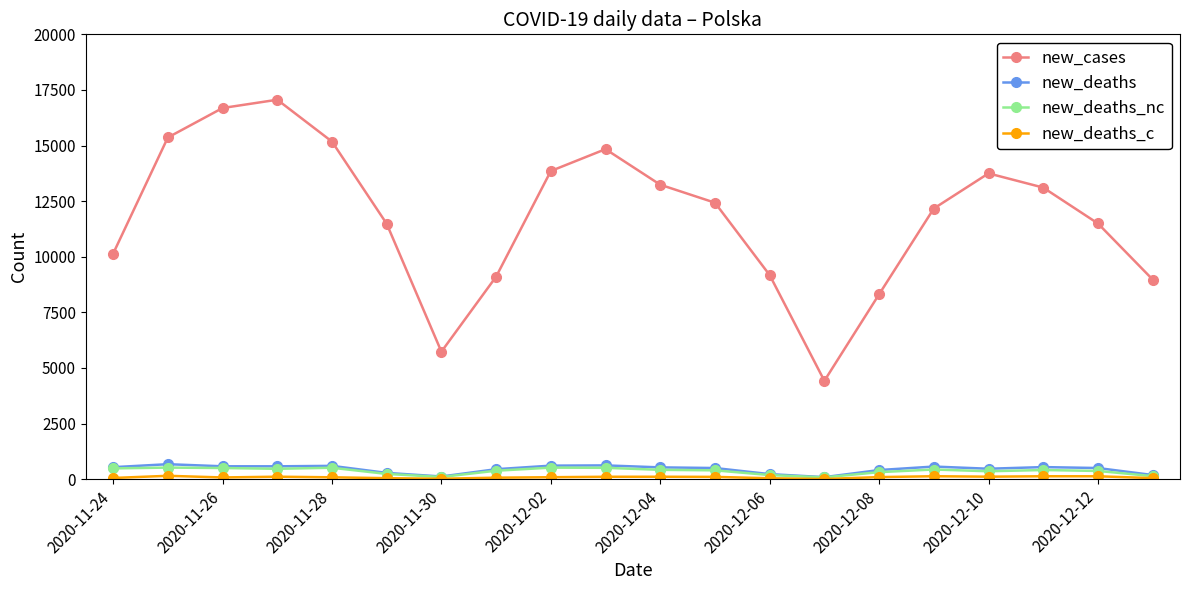

Which series has the widest spread of values?

new_cases